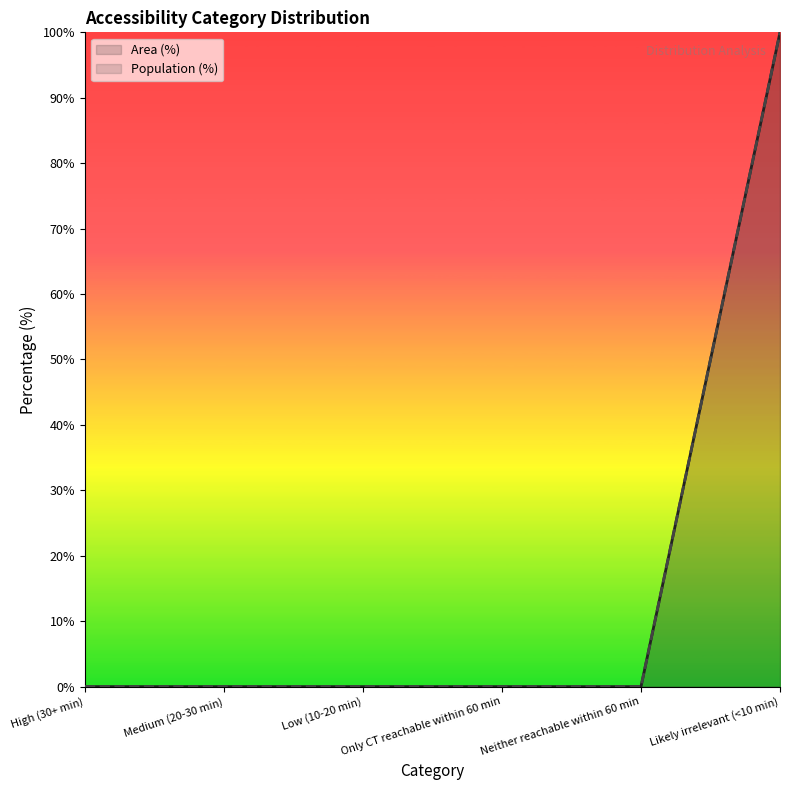

Does the chart display data point markers on the line(s)?

No